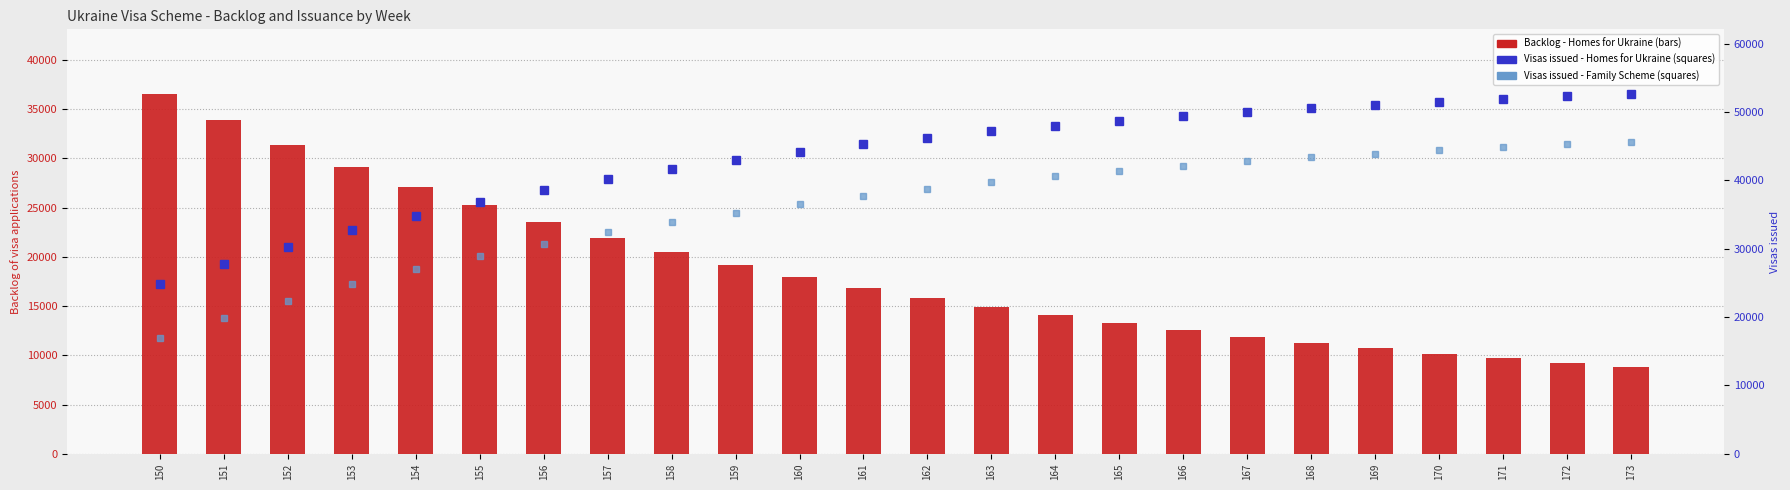

The value of Visas issued - Homes for Ukraine at 162 is 79891. True or false?

False